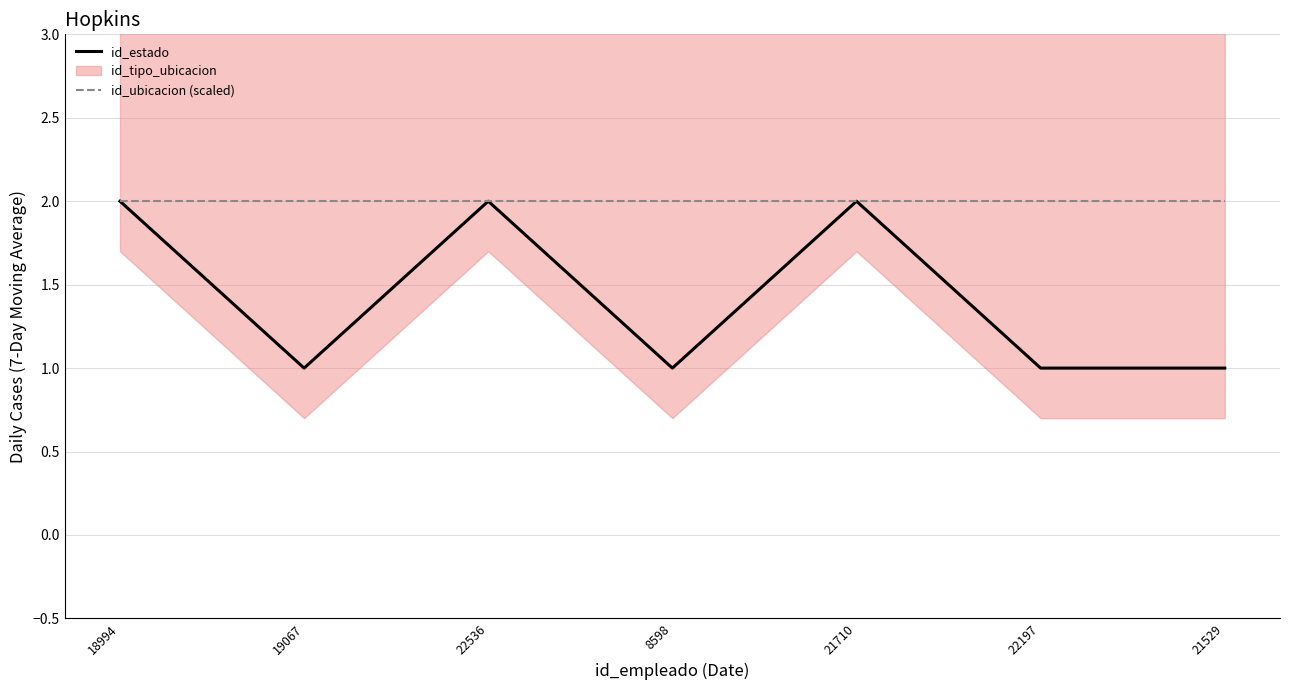

True or false: id_estado and id_ubicacion (scaled) cross at least once.

False